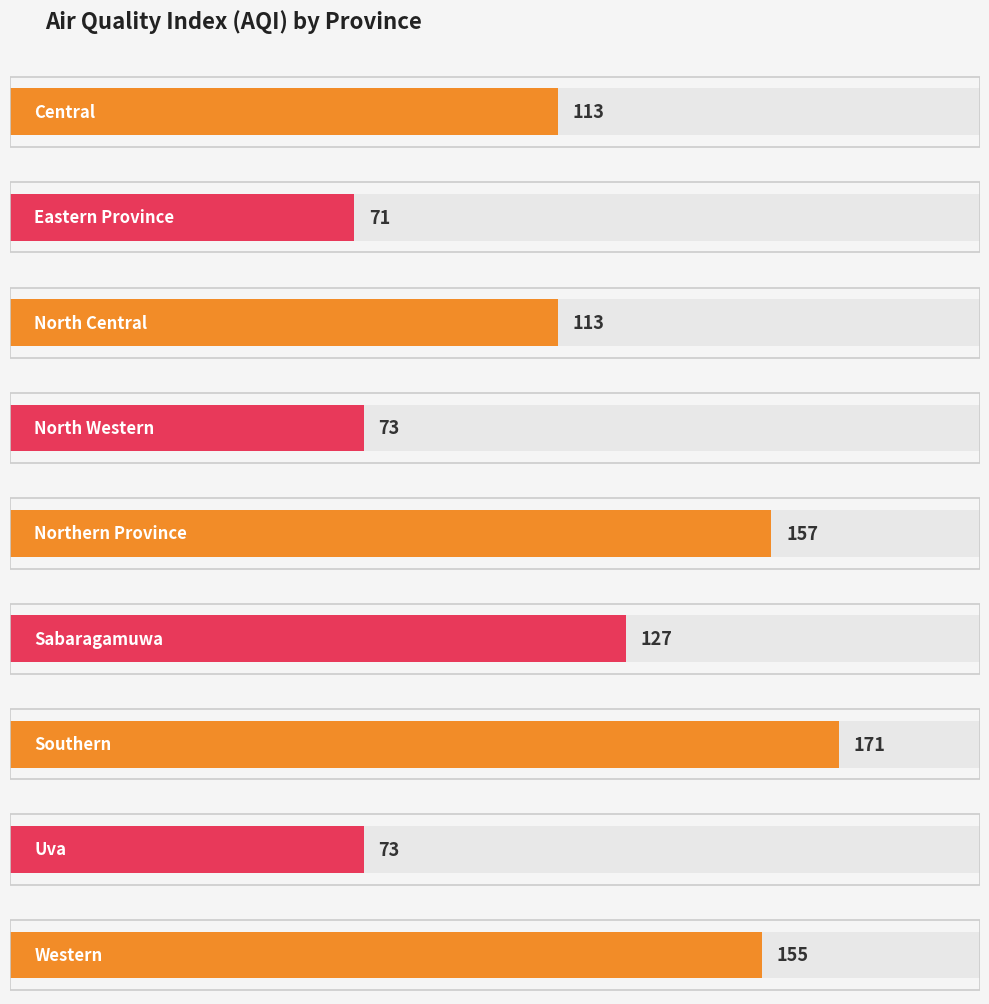

Between Eastern Province and Uva, which is larger?

Uva